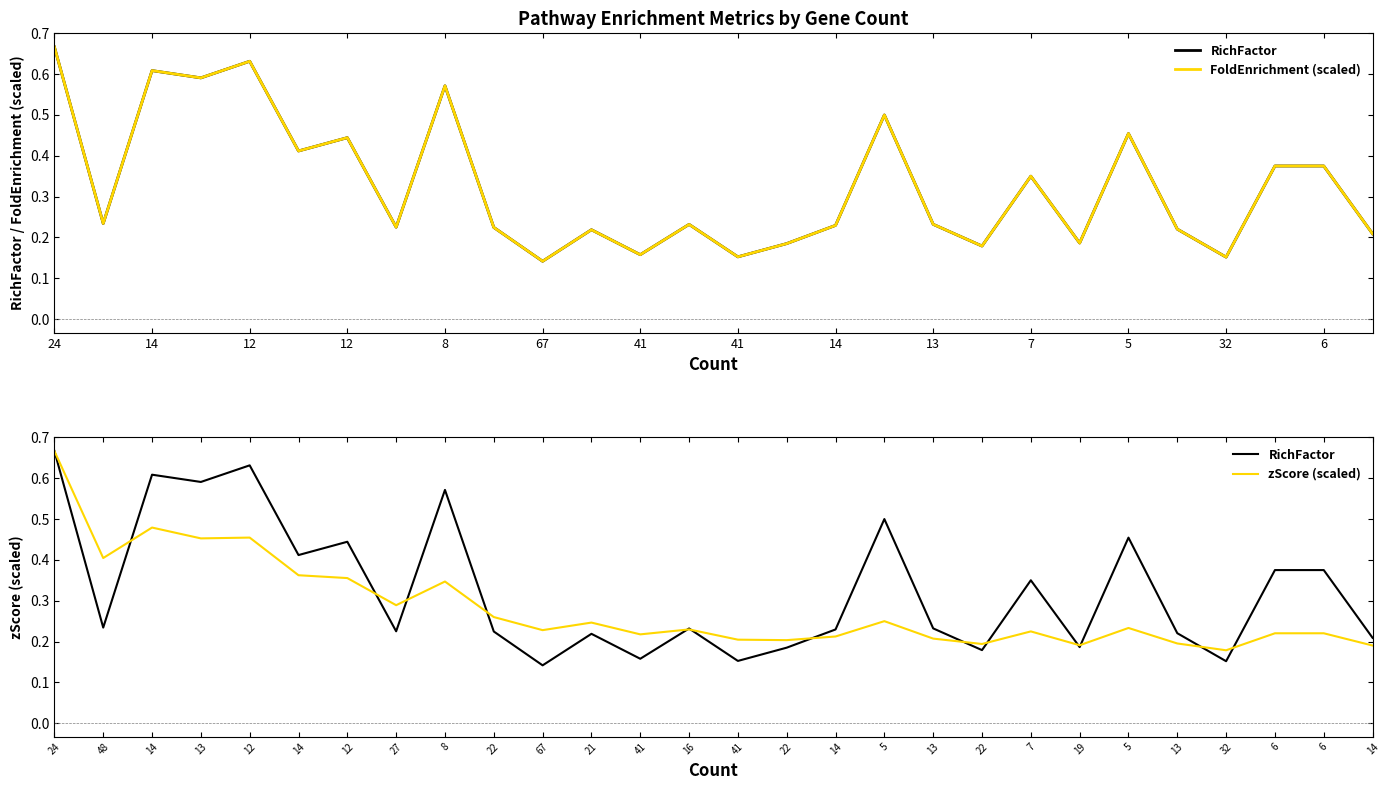

What is the difference between the second highest and minimum values in the RichFactor series?

0.5